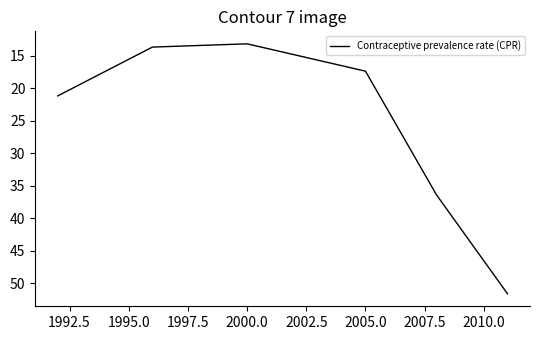

What is the greatest value displayed?

51.6